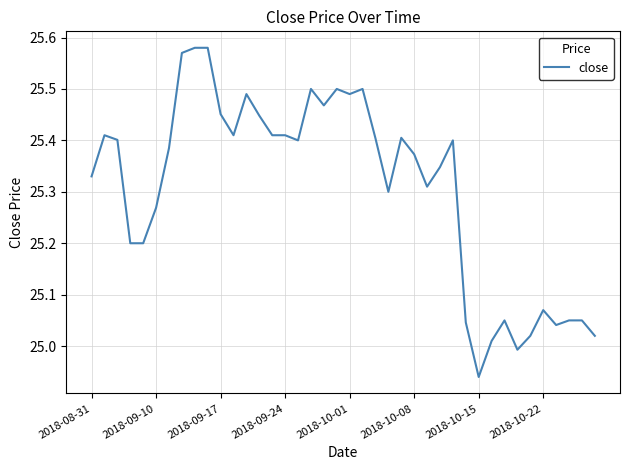

What is the difference between the maximum and minimum values?

0.6